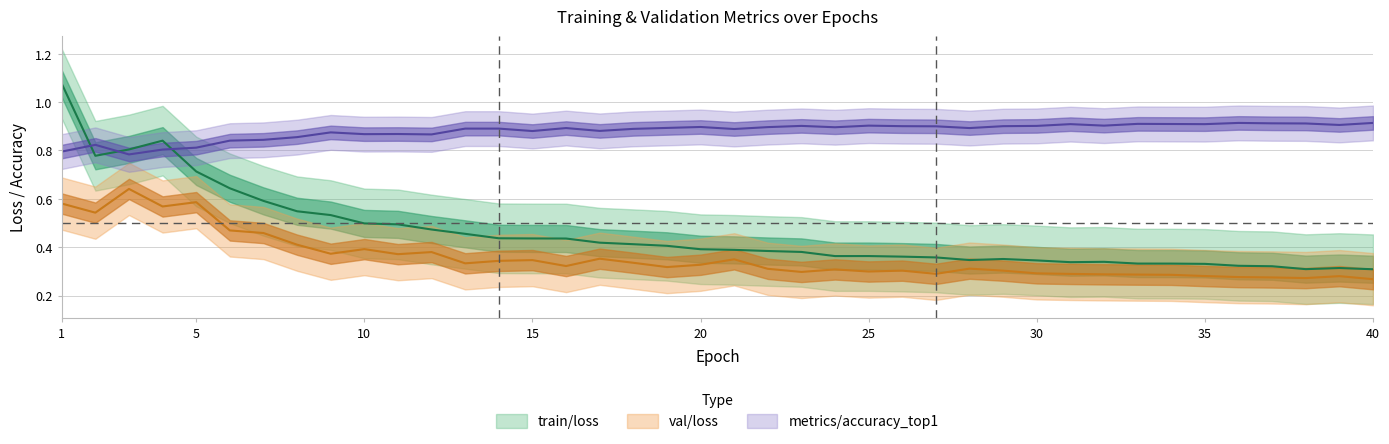

Where is the first local maximum for train/loss?

4